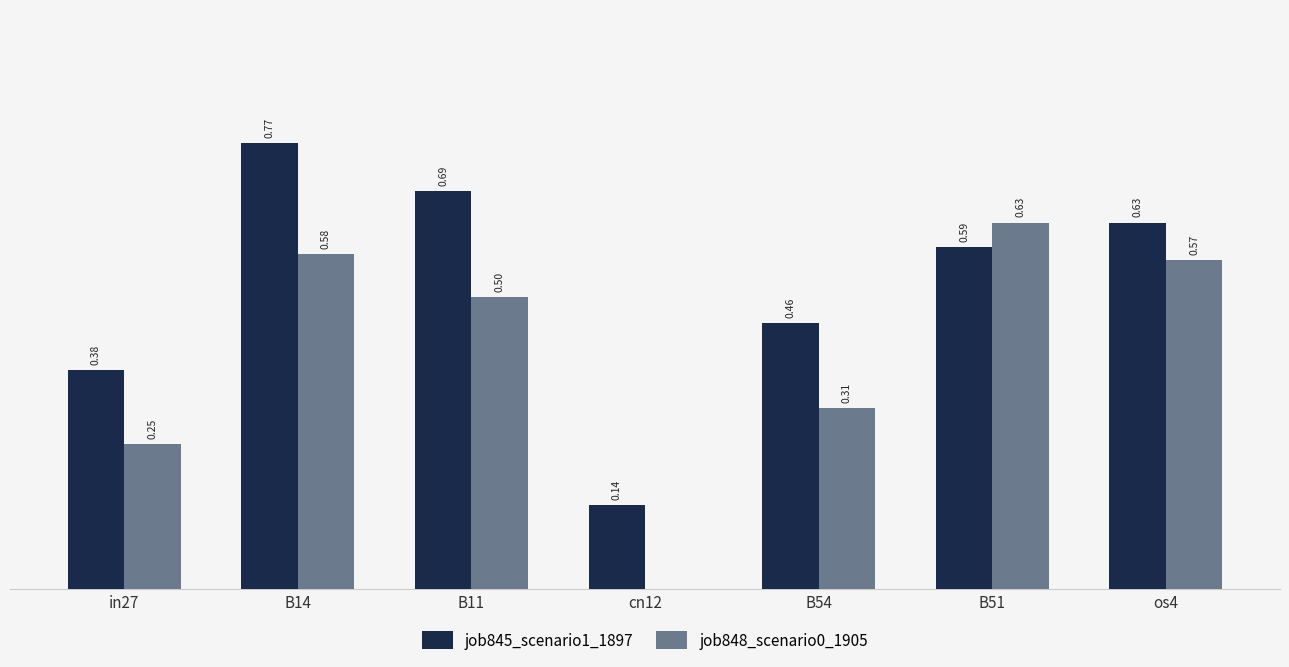

Which series has the largest total across all categories?

job845_scenario1_1897